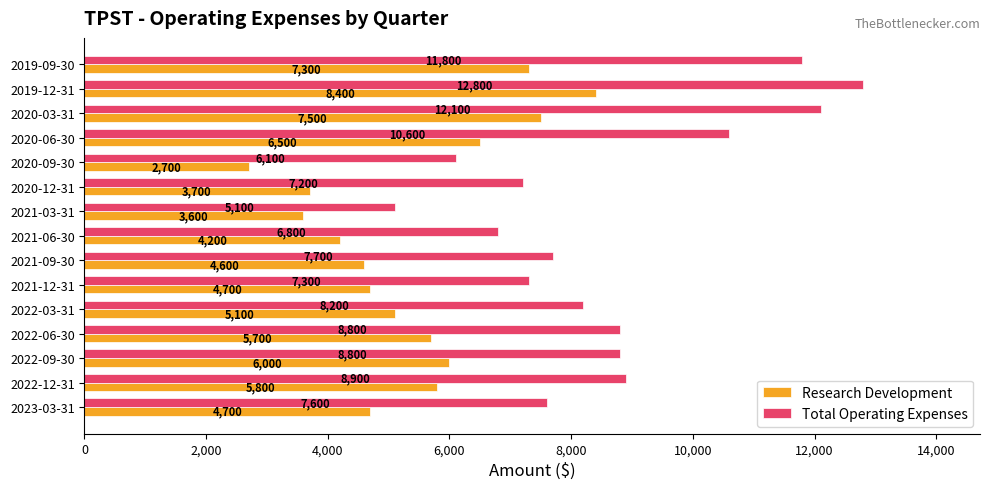

At which label does Research Development reach its peak?

2019-12-31